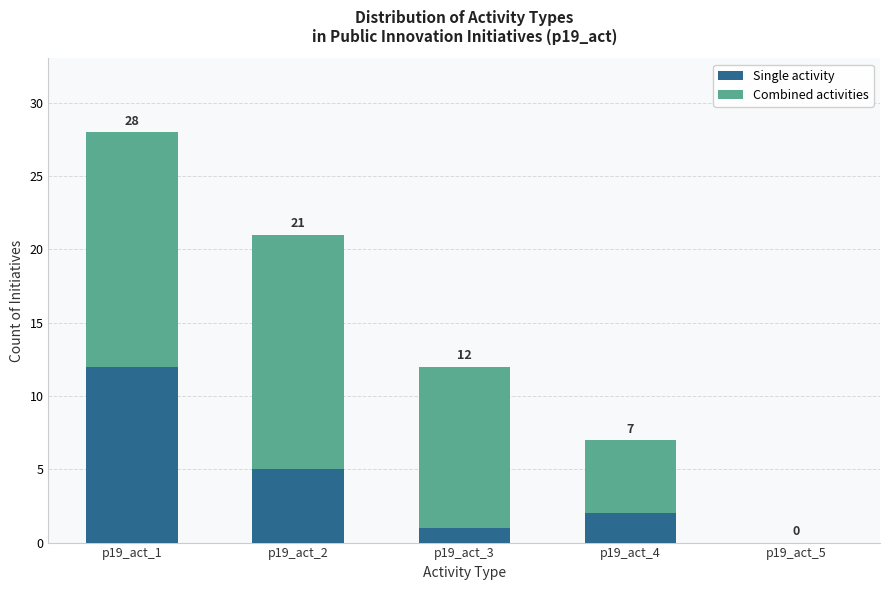

The Single activity series shows 0 at p19_act_5. True or false?

True